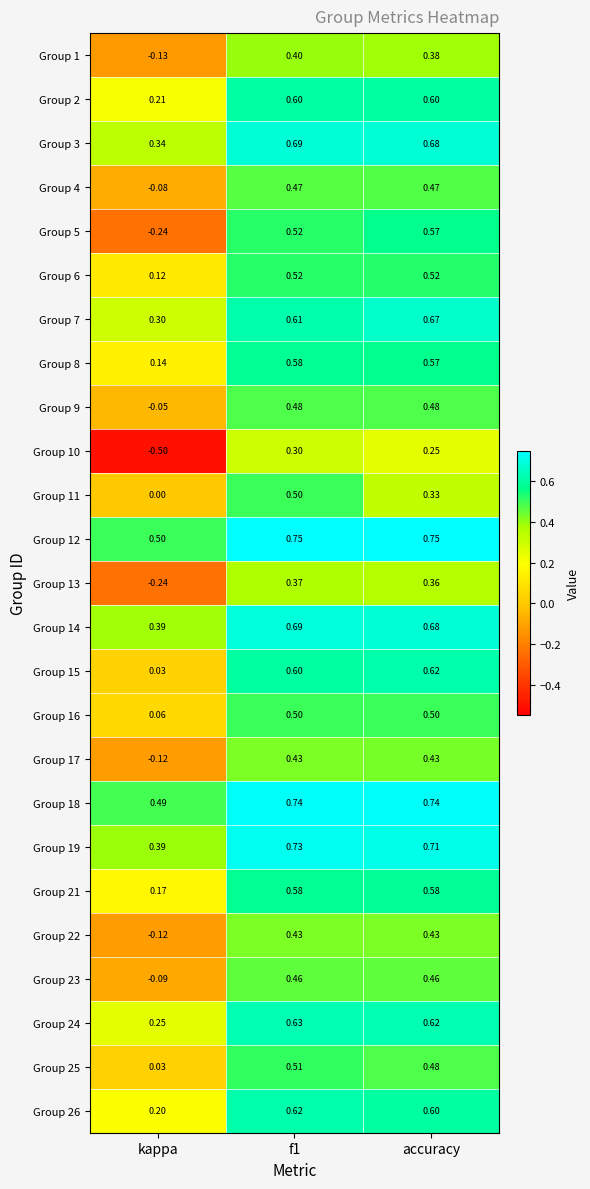

At which label does Group 19 reach its minimum?

kappa